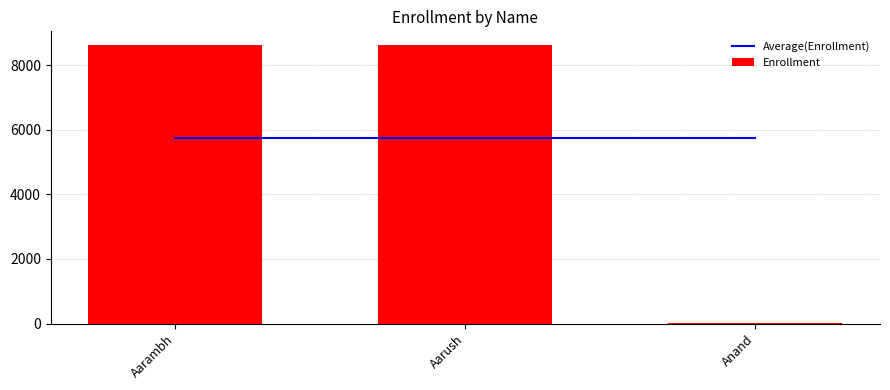

What are all the series names shown in the legend?

Average(Enrollment), Enrollment